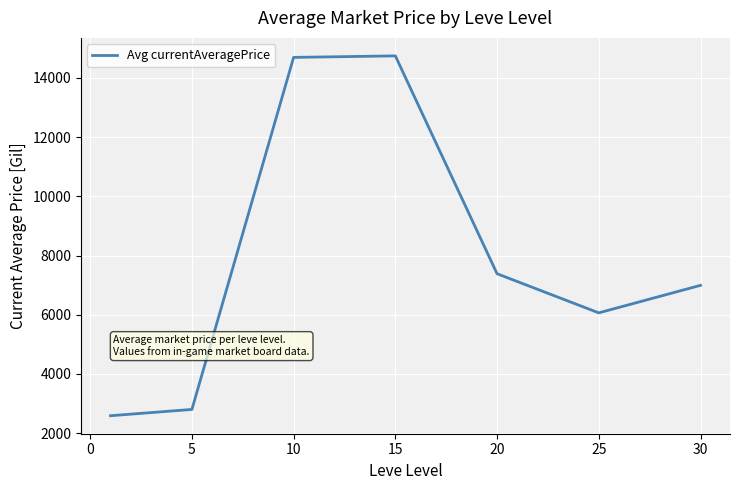

How many interior local valleys (lower than both neighbors) does the data have?

1